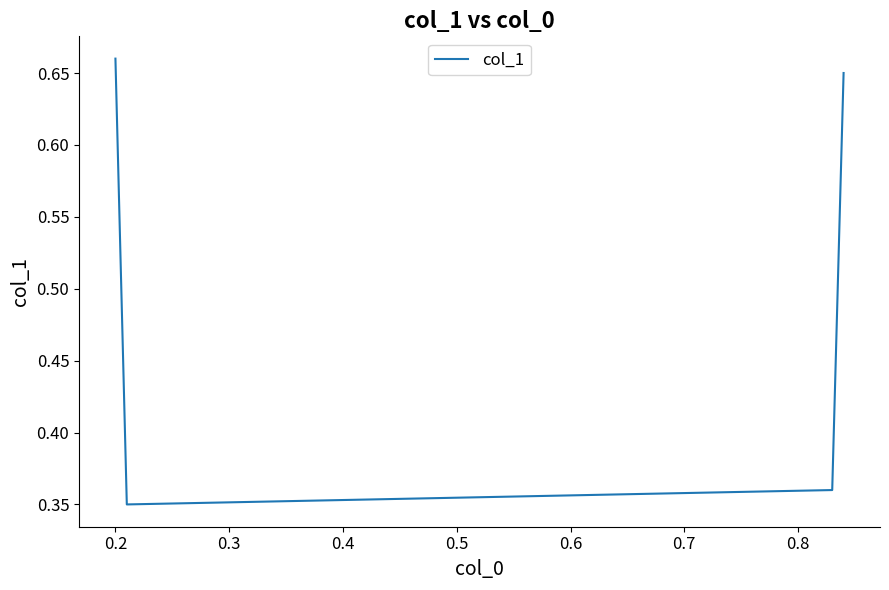

How many interior local valleys (lower than both neighbors) does the data have?

1